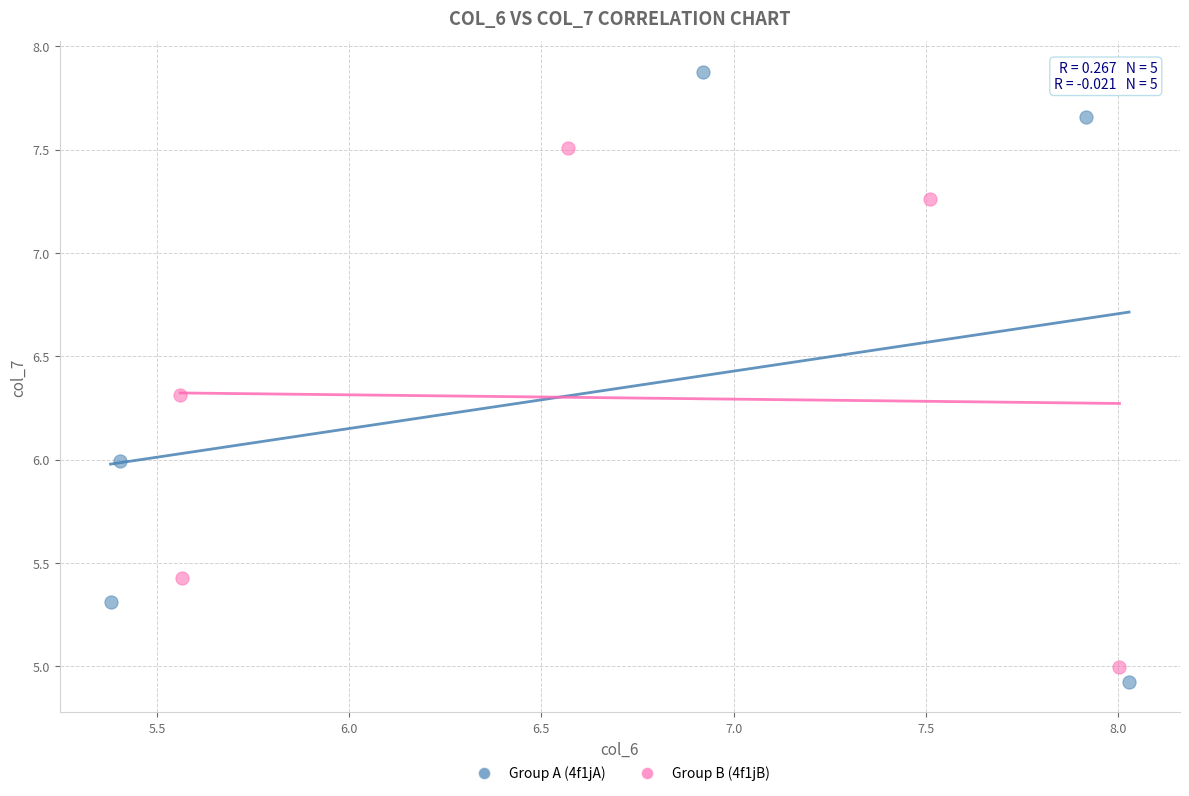

Which series contains the highest Y value?

Group A (4f1jA)